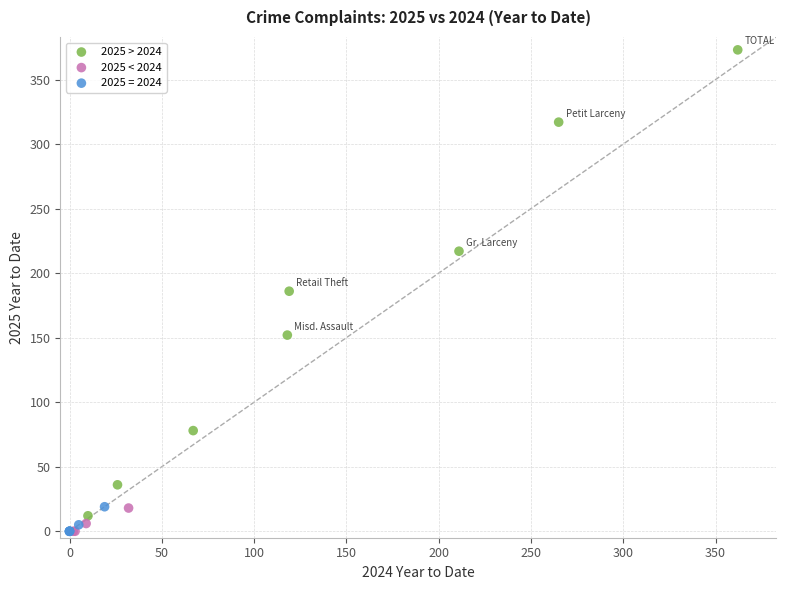

Which series contains the highest Y value?

2025 > 2024